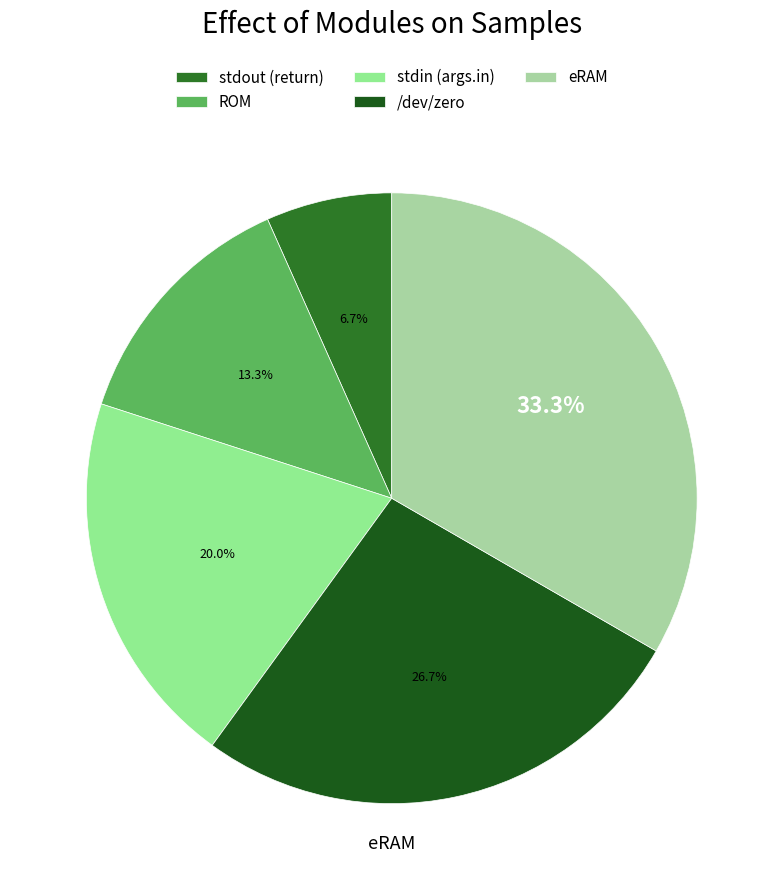

How many segments does this pie chart have?

5